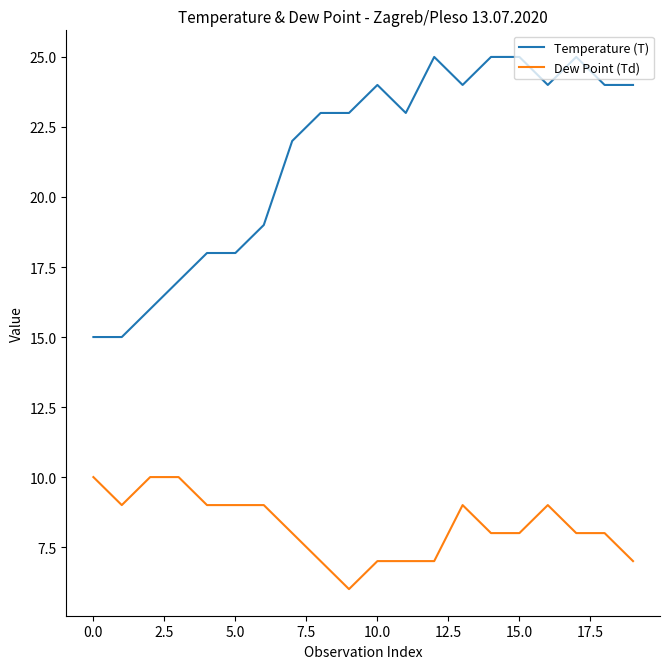

What is the difference between the maximum and minimum values in the Temperature (T) series?

10